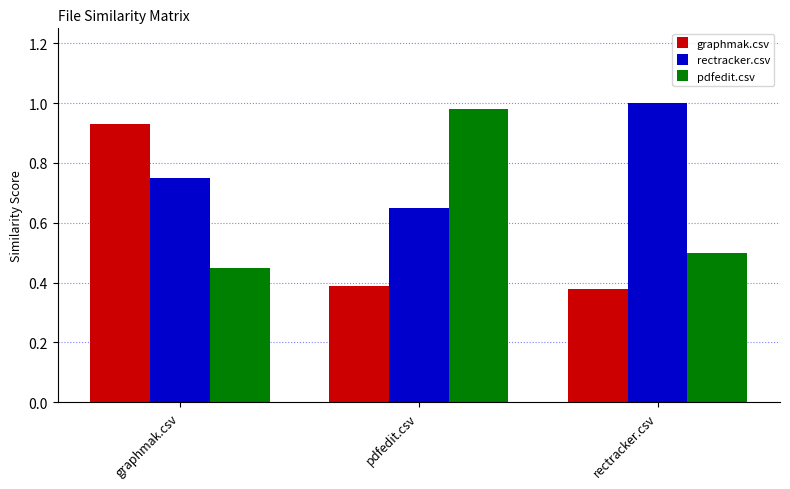

True or false: pdfedit.csv has a value of 1.0 at pdfedit.csv.

True